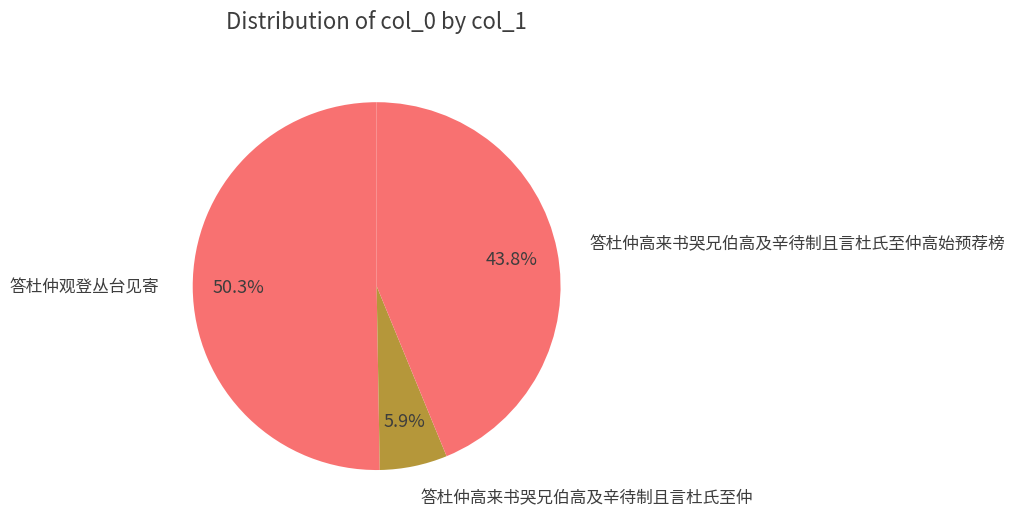

What percentage do 答杜仲观登丛台见寄 and 答杜仲高来书哭兄伯高及辛待制且言杜氏至仲高始预荐榜 together represent?

94.1%